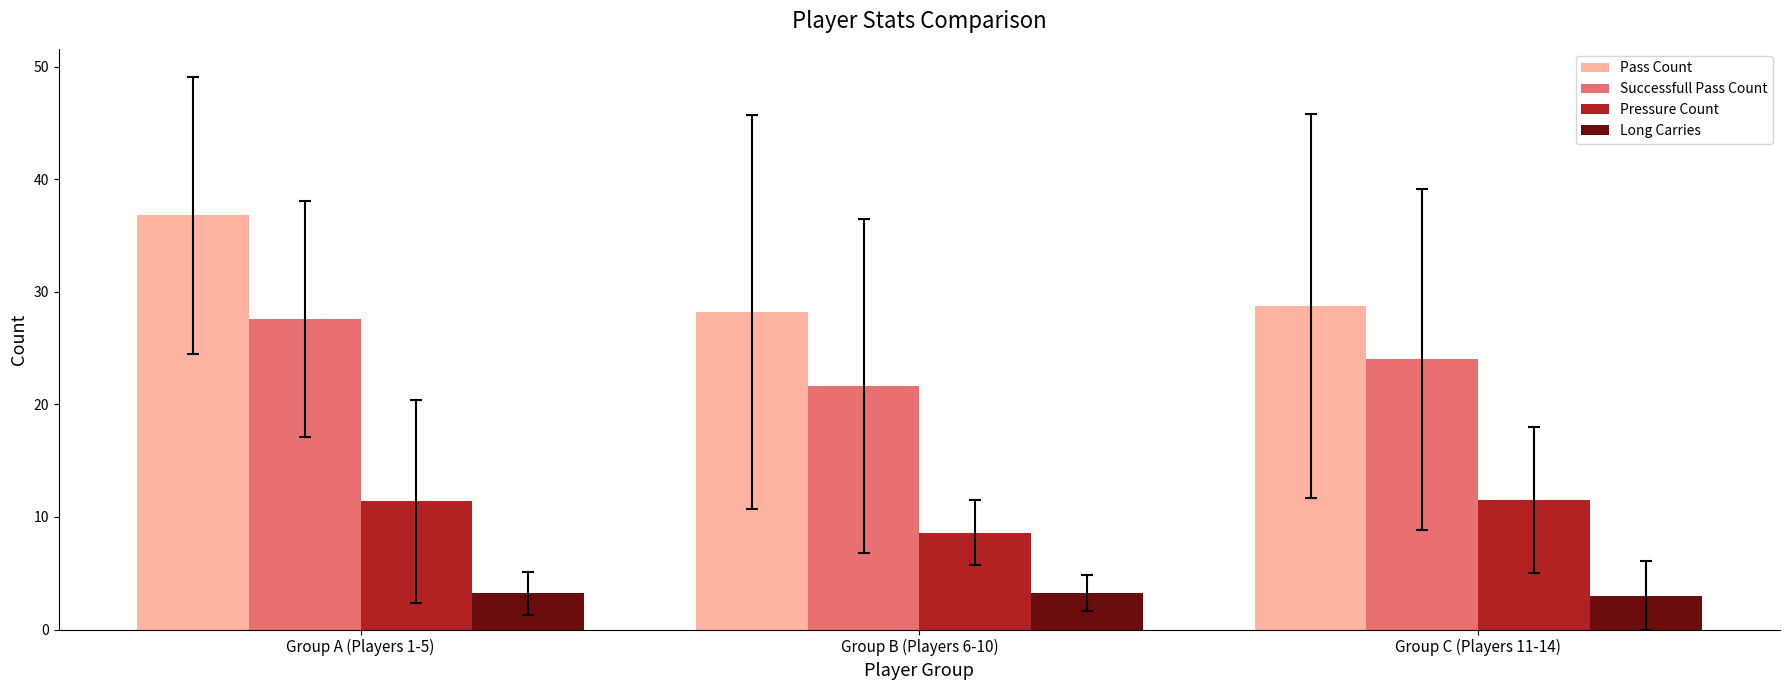

What are all the series names shown in the legend?

Pass Count, Successfull Pass Count, Pressure Count, Long Carries